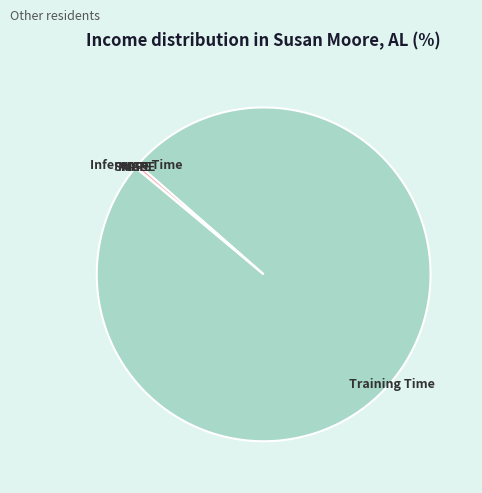

Which category accounts for the majority?

Training Time